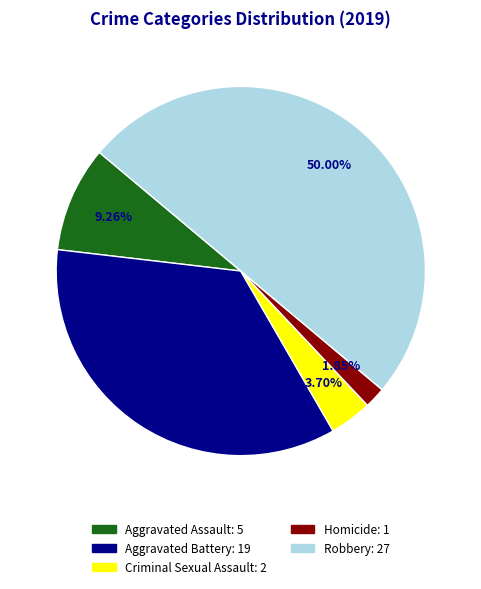

Does Aggravated Battery represent more than half of the total?

No